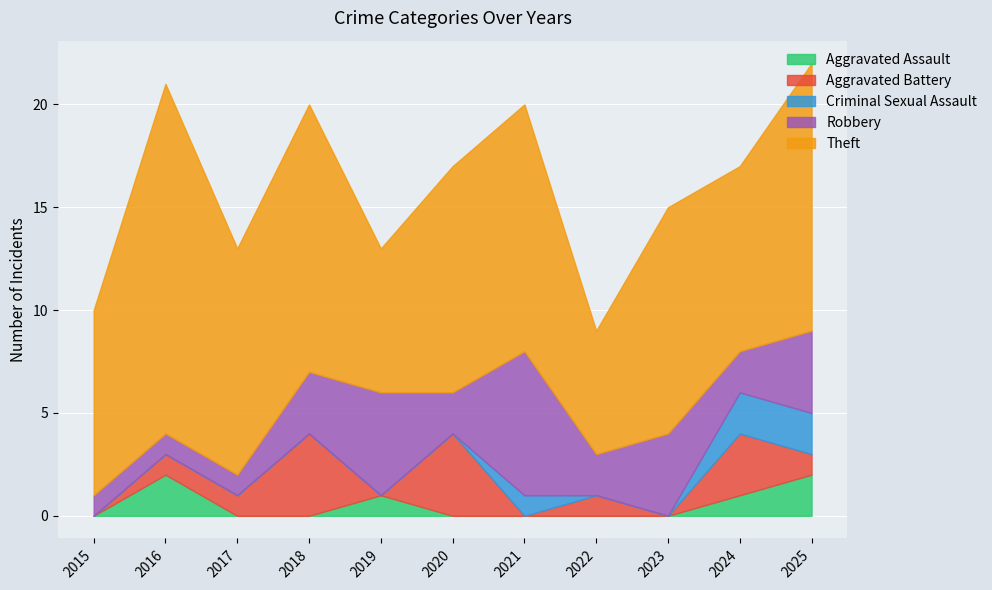

Is the value of Aggravated Battery at 2017 greater than the value of Theft at 2018?

No